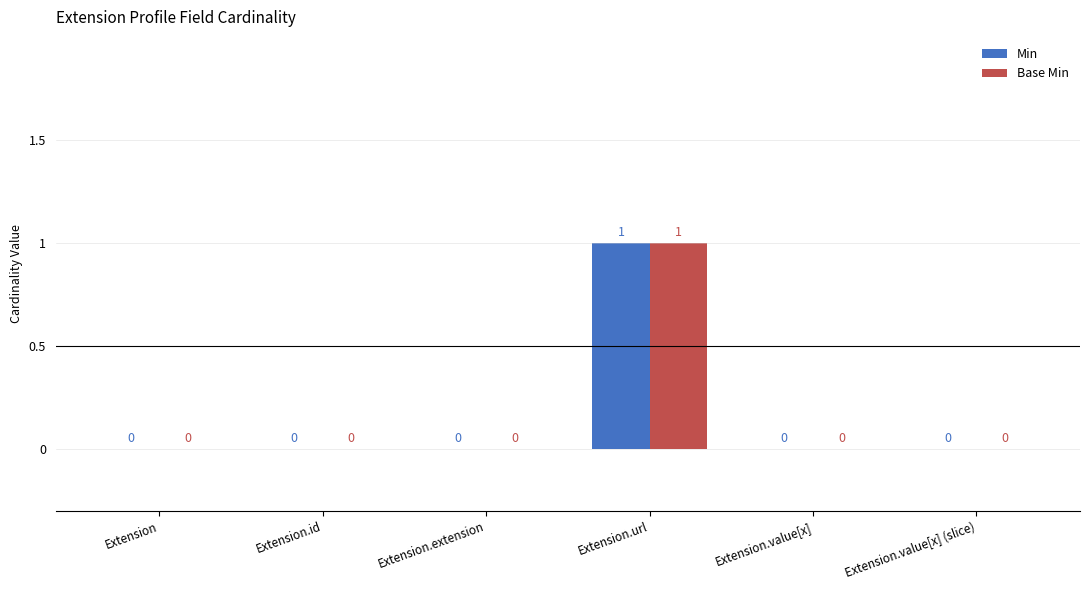

What is the maximum value shown in the chart?

1